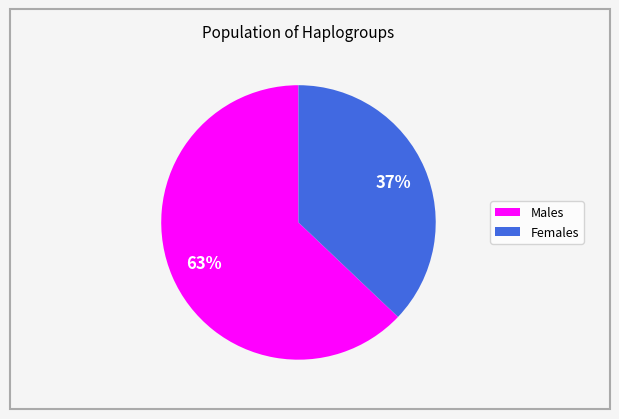

Does any single category account for the majority?

Yes